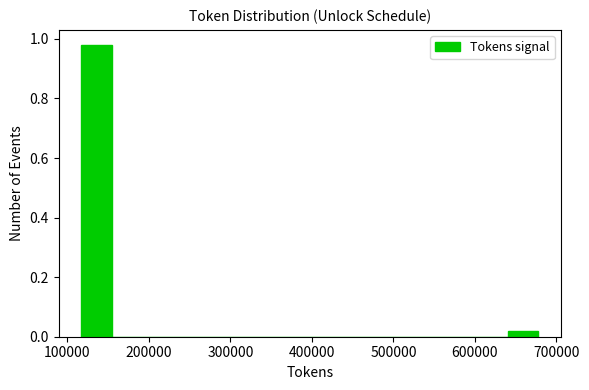

Around what value on the x-axis is the tallest bar? Give the approximate position of its centre, as read against the axis.

140000